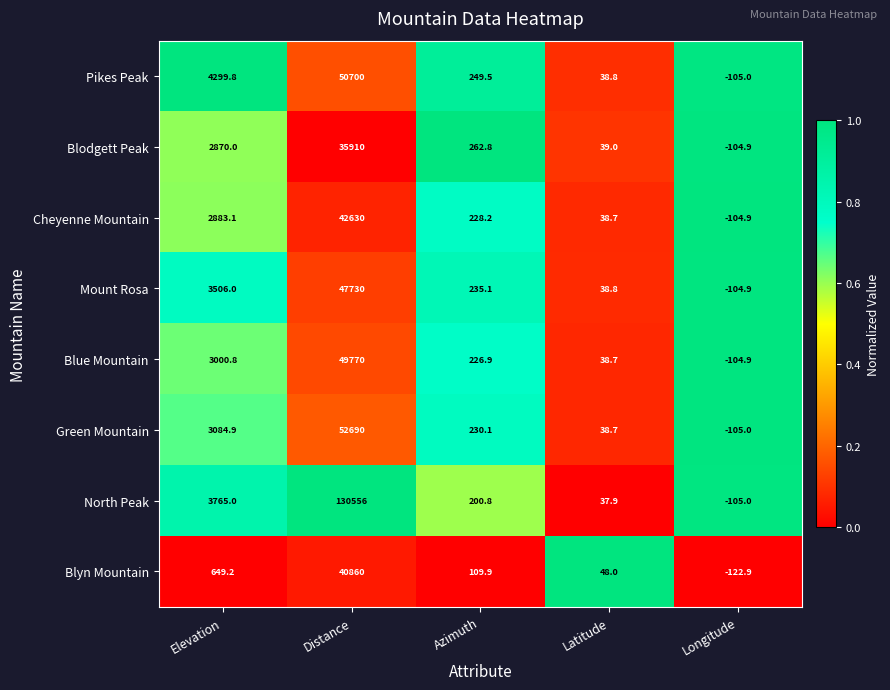

At which label does Cheyenne Mountain reach its minimum?

Longitude